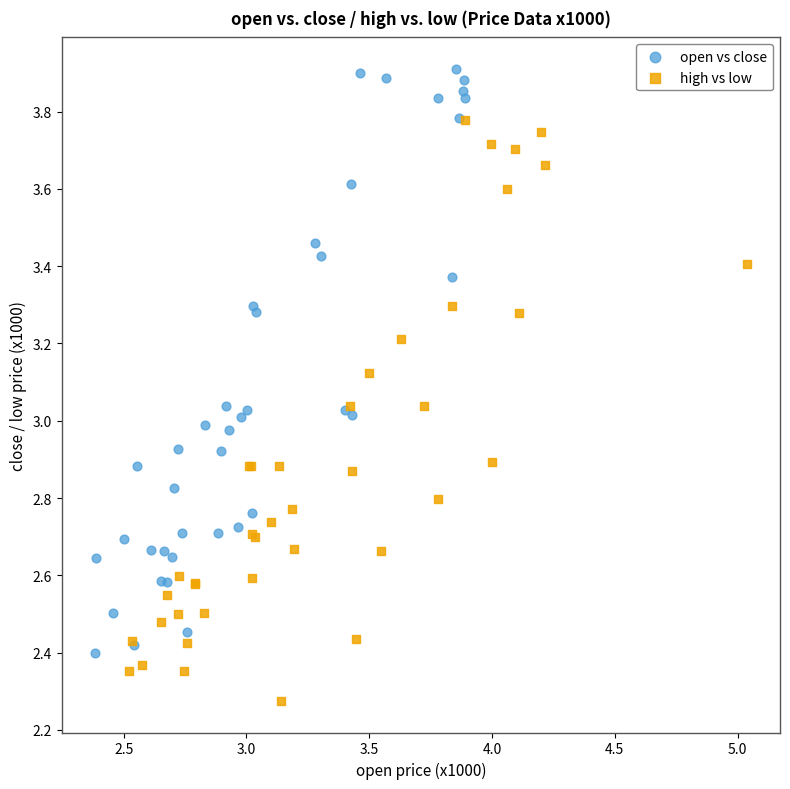

Which series reaches the maximum Y coordinate?

open vs close